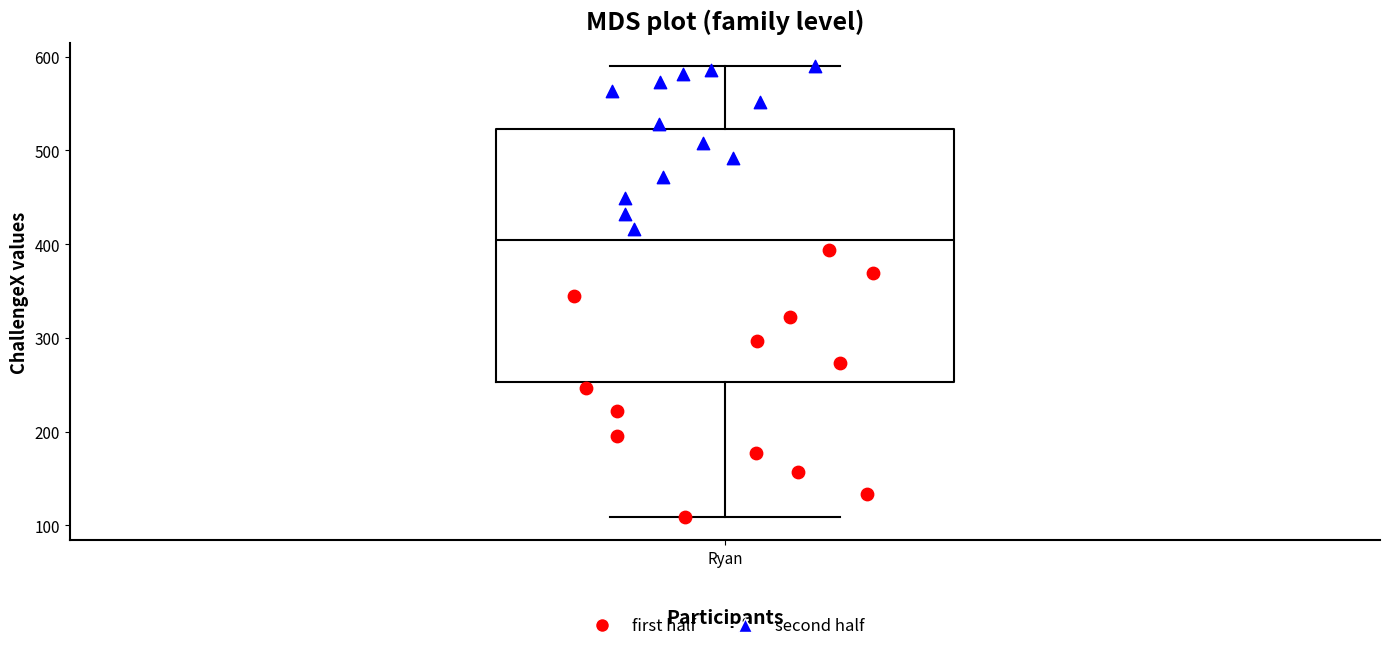

Transcribe this box plot: give where the median line is, the range the box spans, and where the two whiskers end, as read against the y-axis. The values are not printed on the chart, so give them approximately, as read against the axis.

median 400, box 250 to 520, whiskers 110 to 590